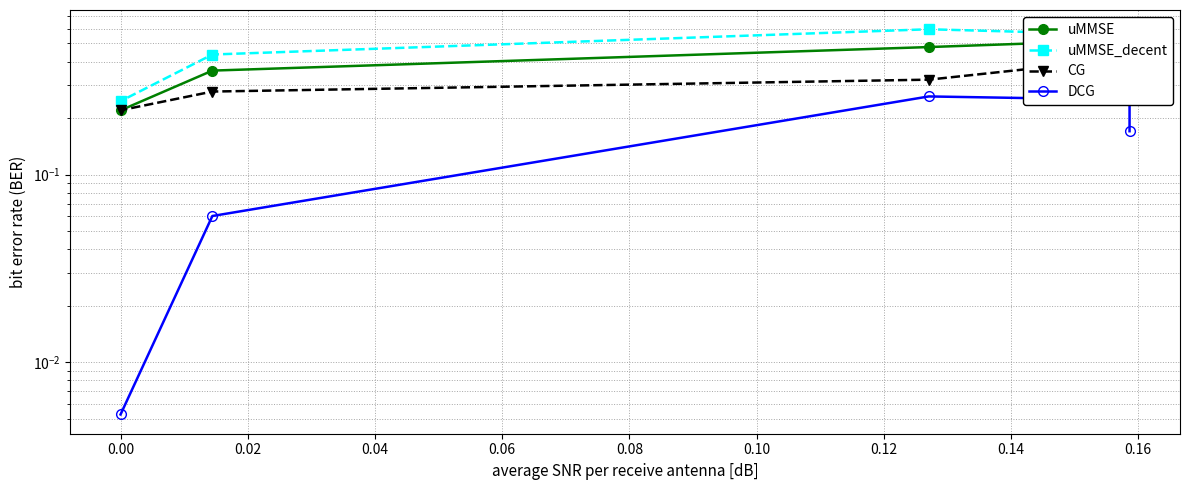

How many lines are shown in the chart?

4